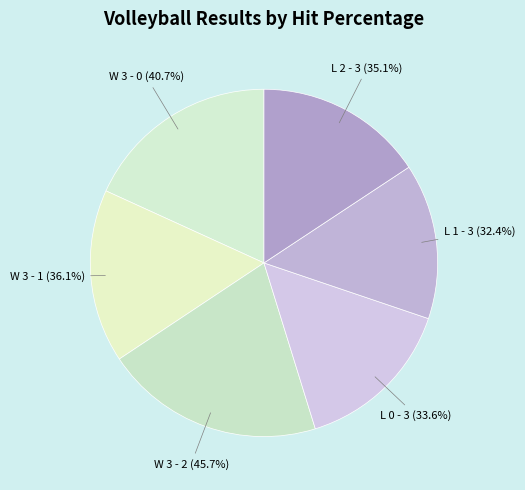

Is the sum of L 2 - 3 and W 3 - 0 greater than half?

No